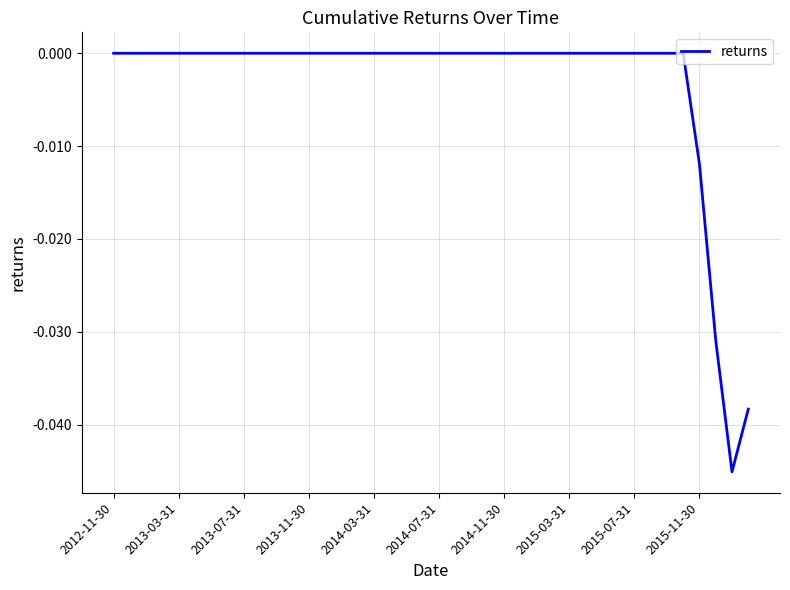

Is this an area chart (filled region under the line)?

No